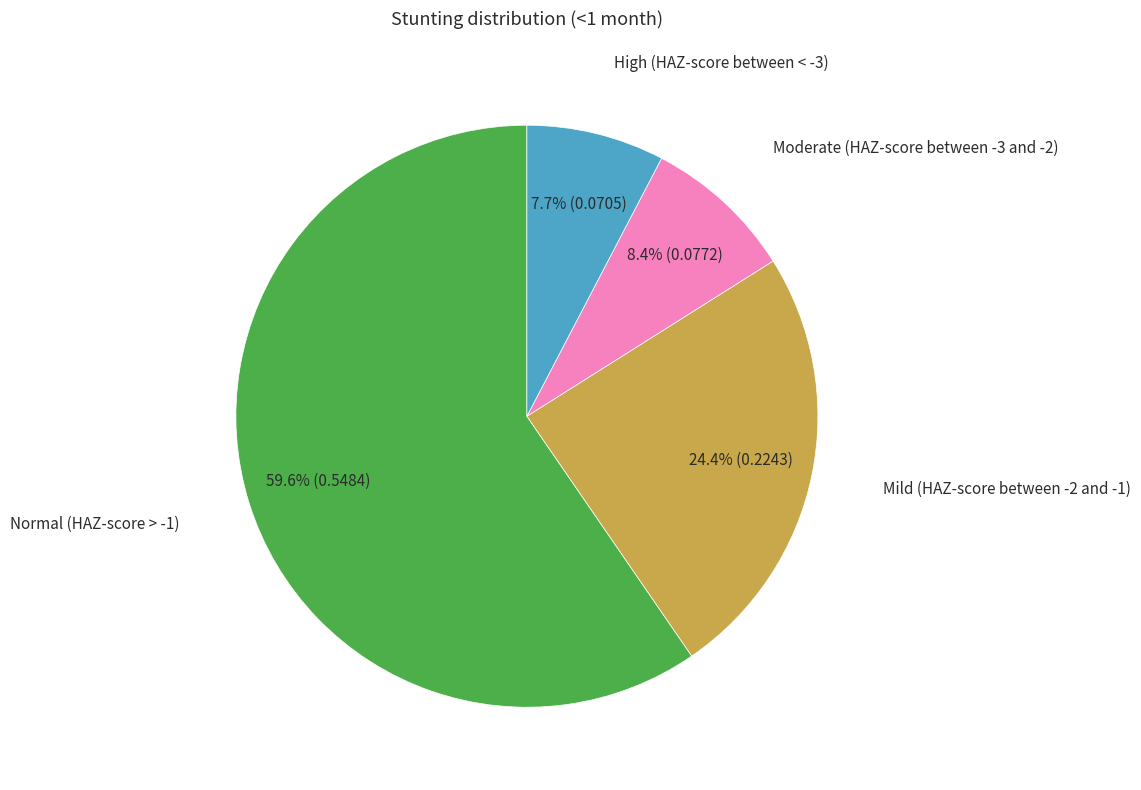

Does Normal (HAZ-score > -1) account for over 50% of the chart?

Yes